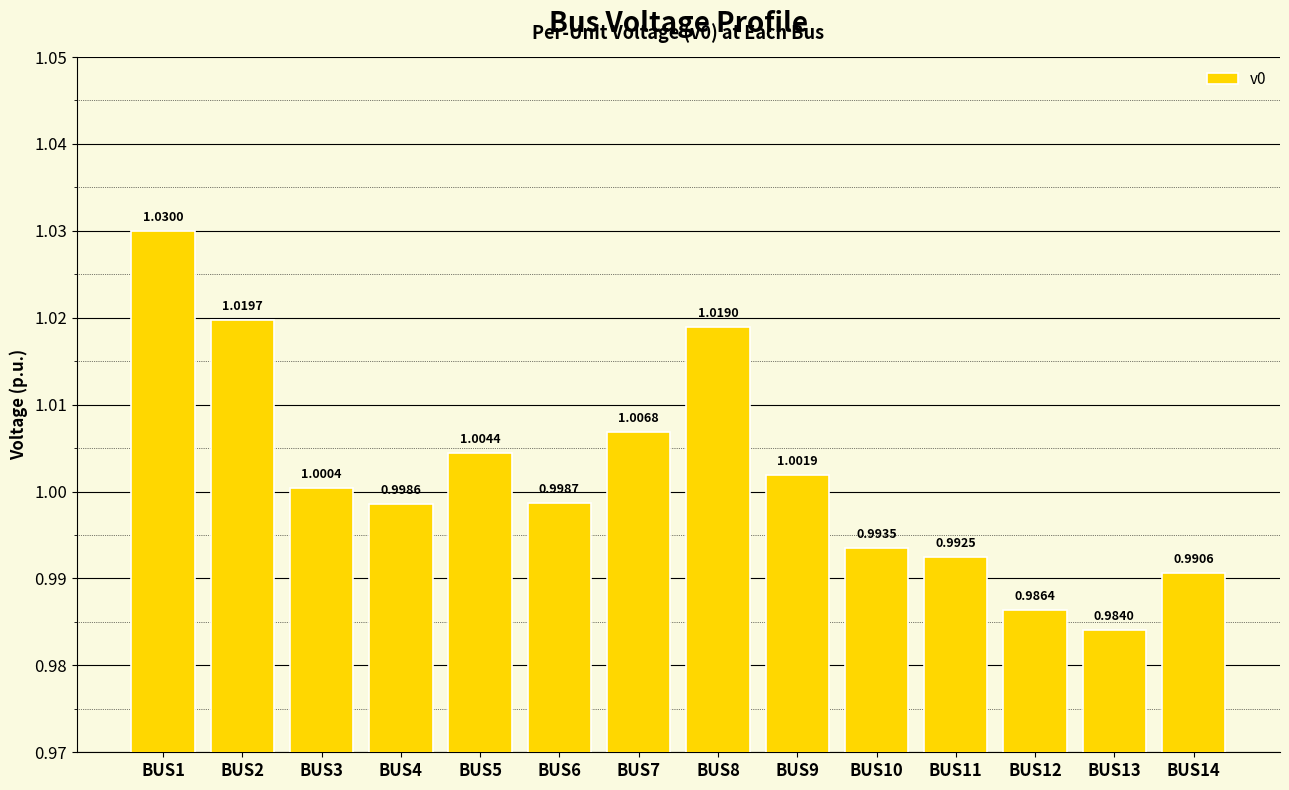

How many data points are less than 1?

7